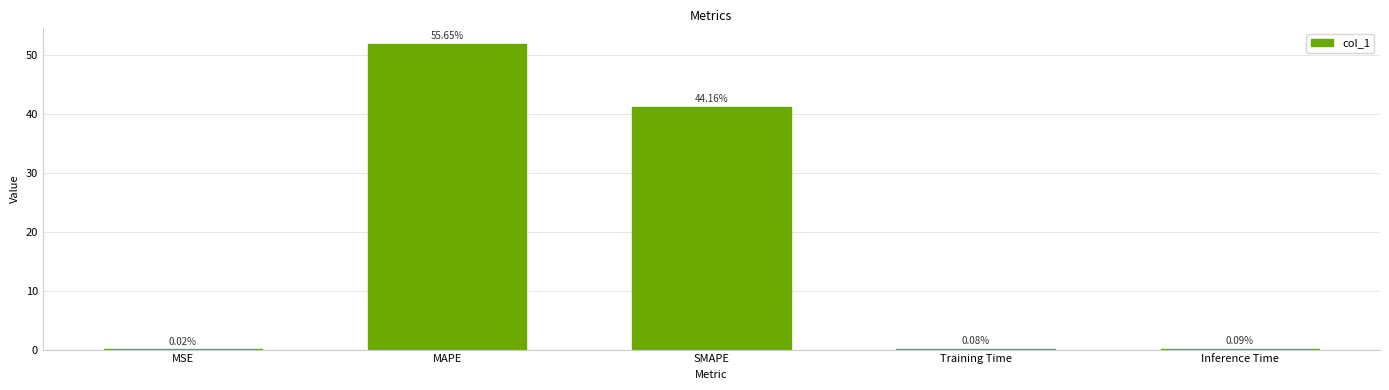

Which label corresponds to the largest value in the chart?

MAPE